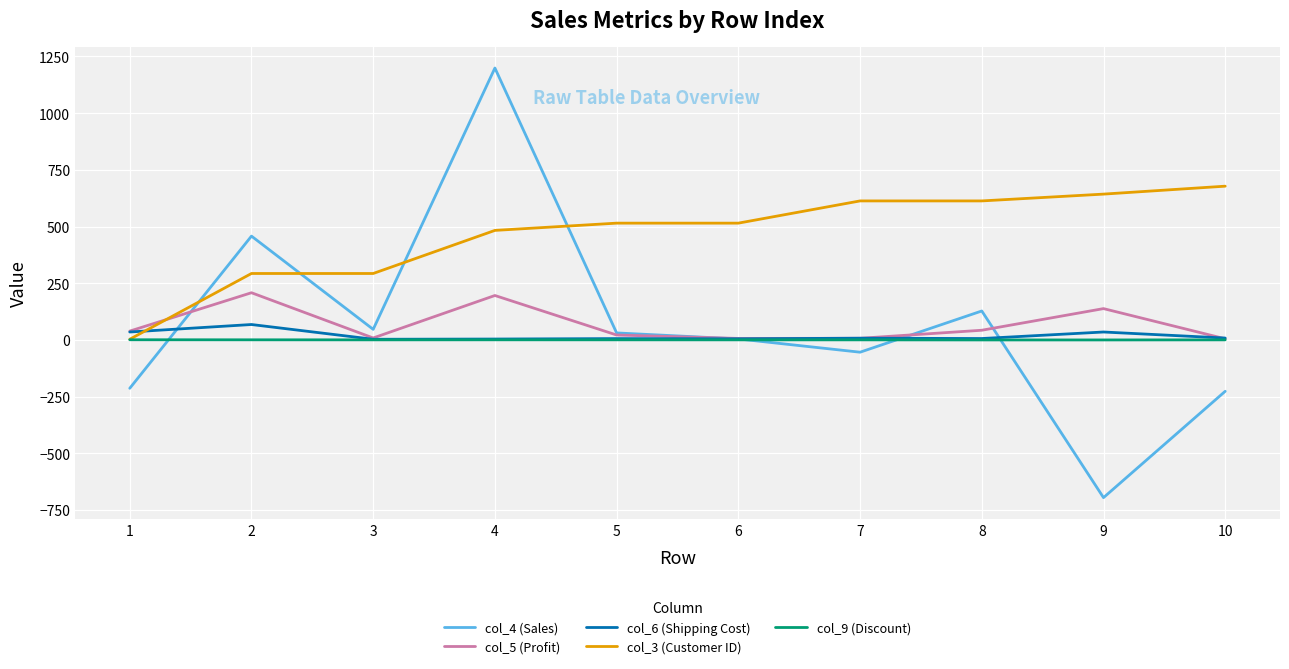

At which category does col_4 (Sales) reach its first local peak?

2